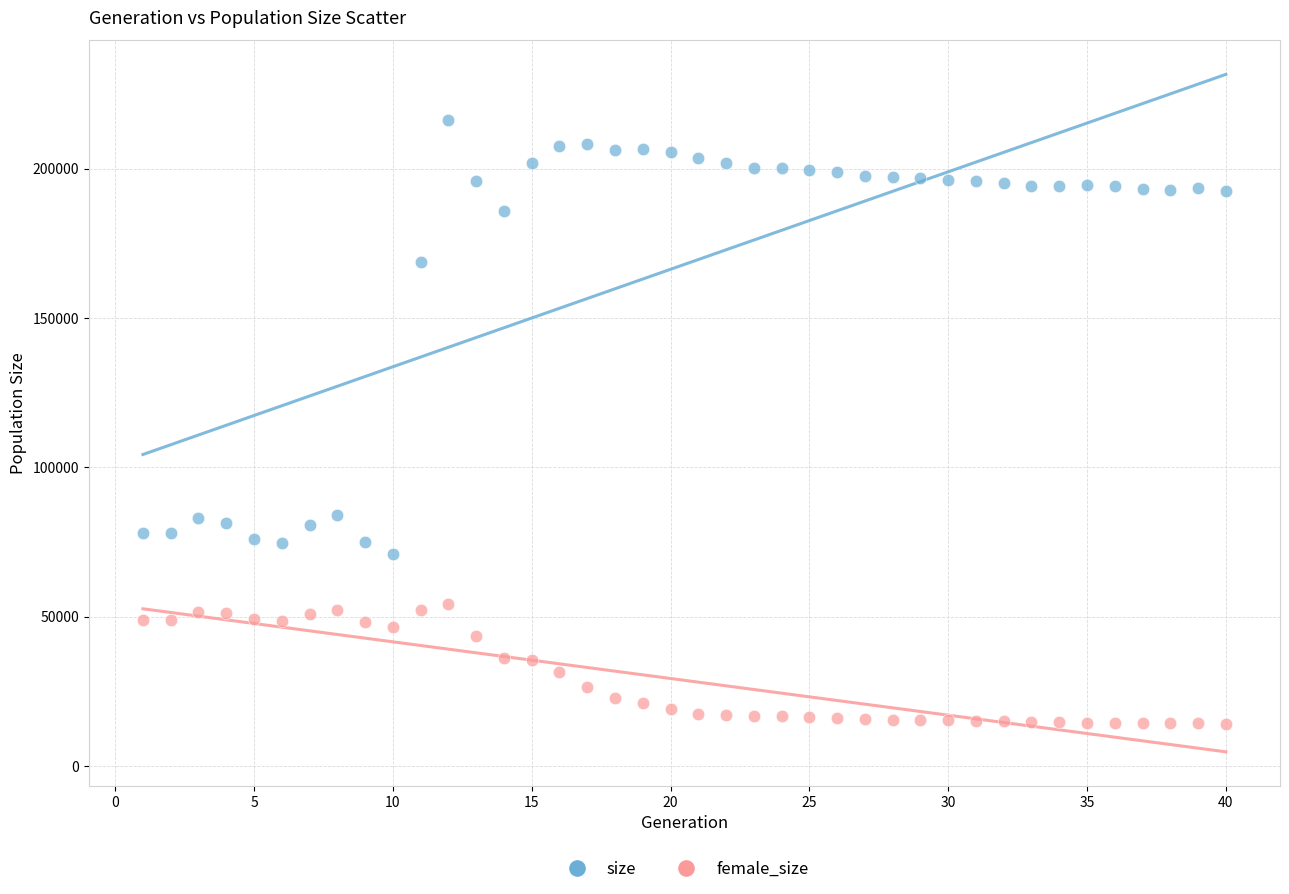

Which series has the largest Y range (max minus min)?

size